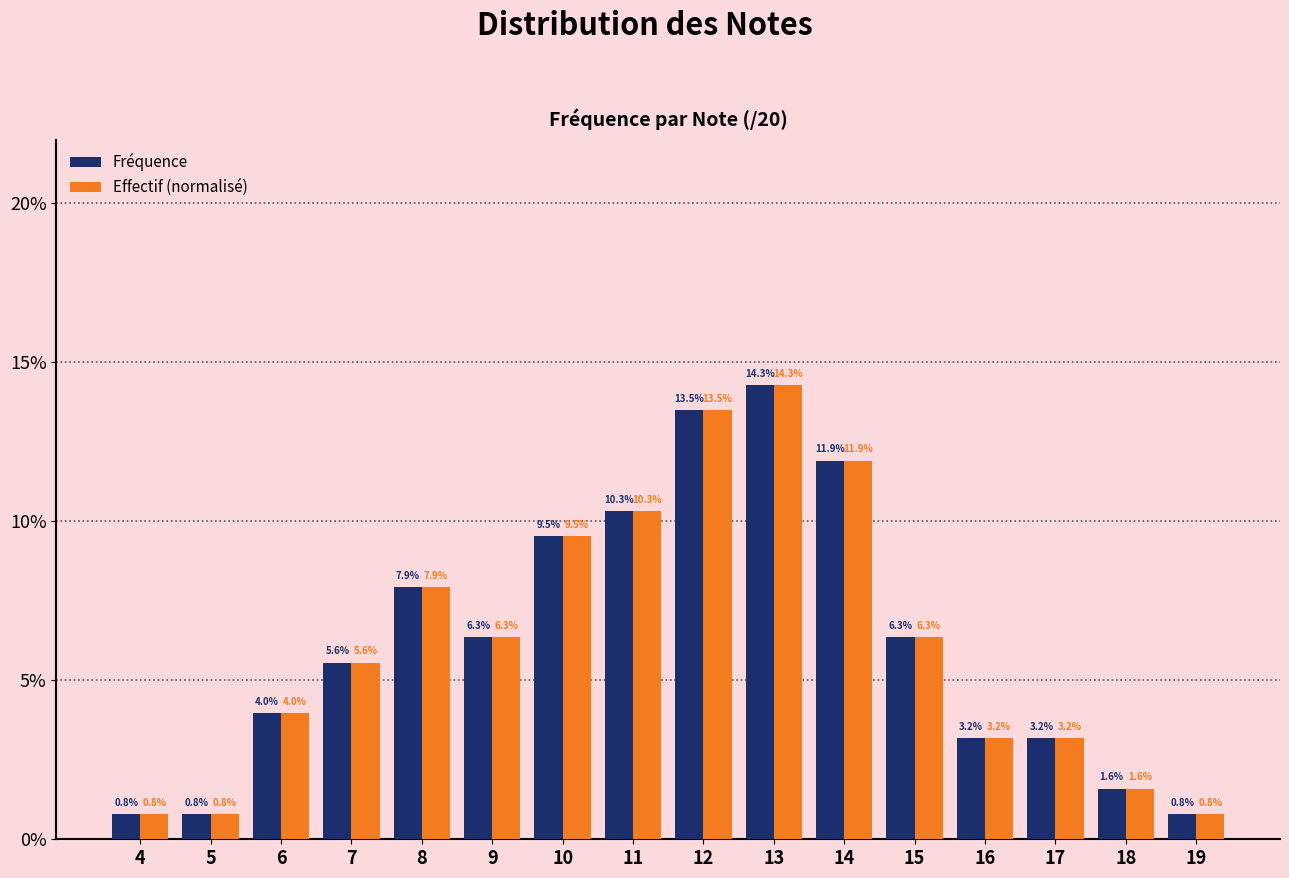

Reading left to right, extract all data points from this chart.

Fréquence: 0.0	0.0	0.0	0.1	0.1	0.1	0.1	0.1	0.1	0.1	0.1	0.1	0.0	0.0	0.0	0.0
Effectif (normalisé): 0.0	0.0	0.0	0.1	0.1	0.1	0.1	0.1	0.1	0.1	0.1	0.1	0.0	0.0	0.0	0.0